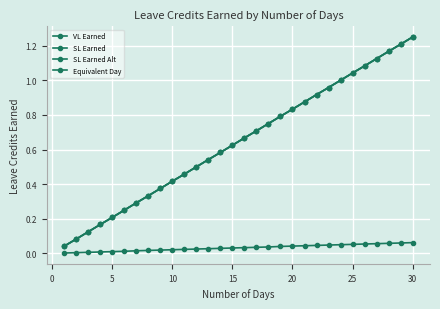

True or false: SL Earned and Equivalent Day intersect in this chart.

False